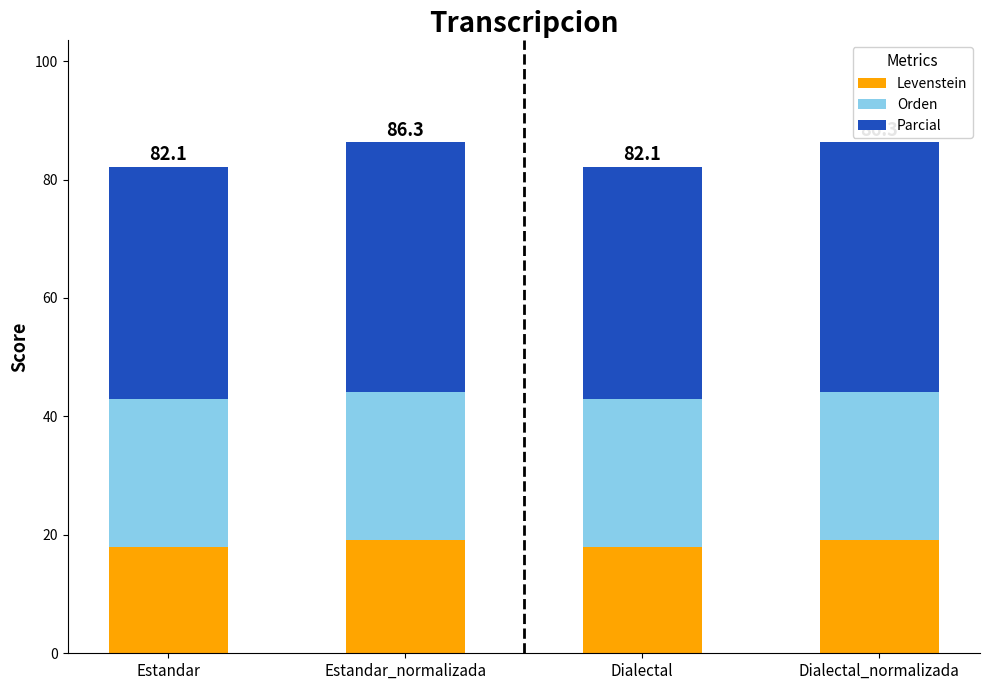

What is the total value across all series at Estandar_normalizada?

86.3